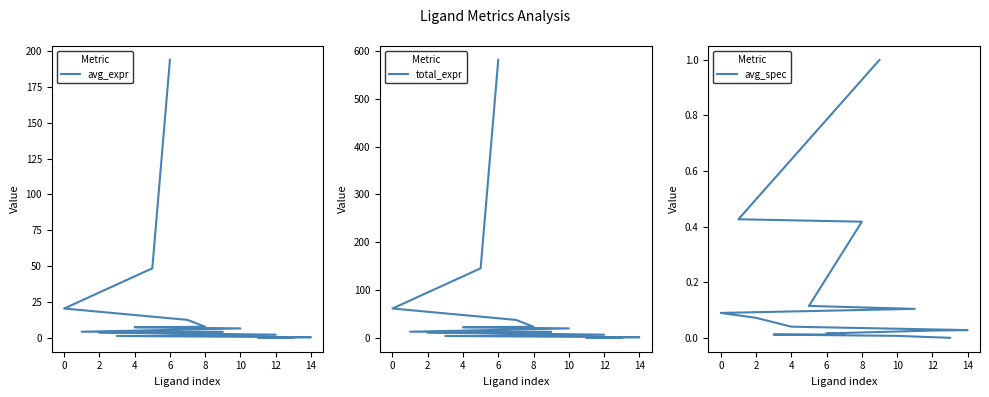

Which series has the largest range (max minus min)?

total_expr